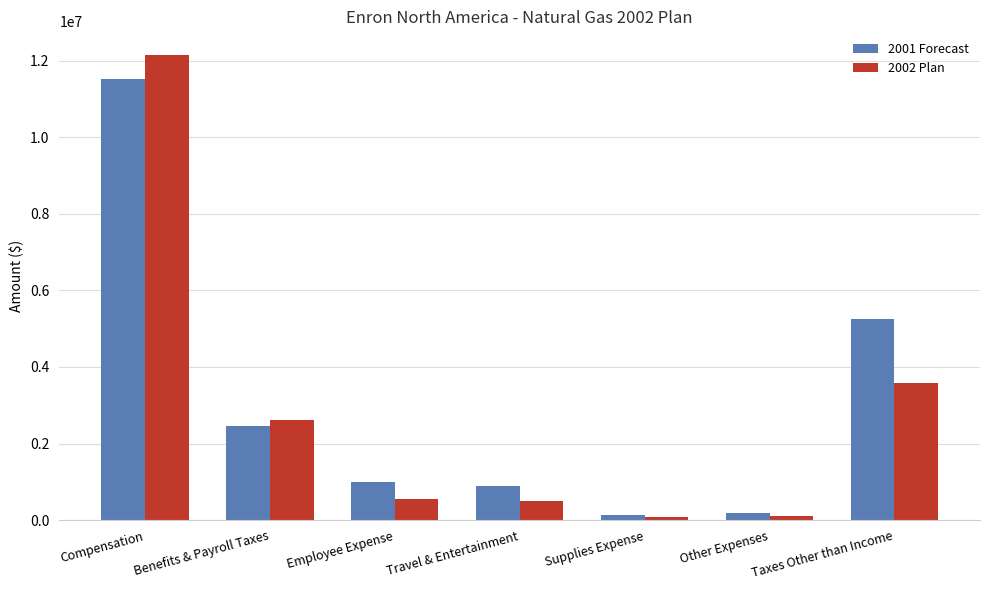

What is the difference between the 2001 Forecast values at Benefits & Payroll Taxes and Supplies Expense?

2330326.6